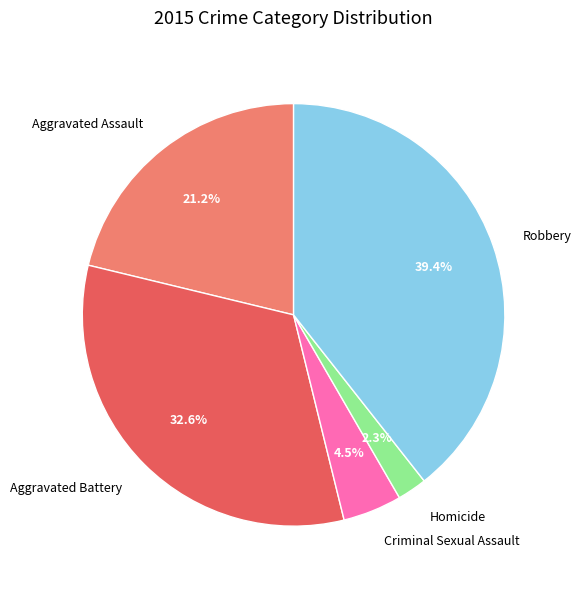

What portion of the pie excludes Aggravated Battery?

67.4%